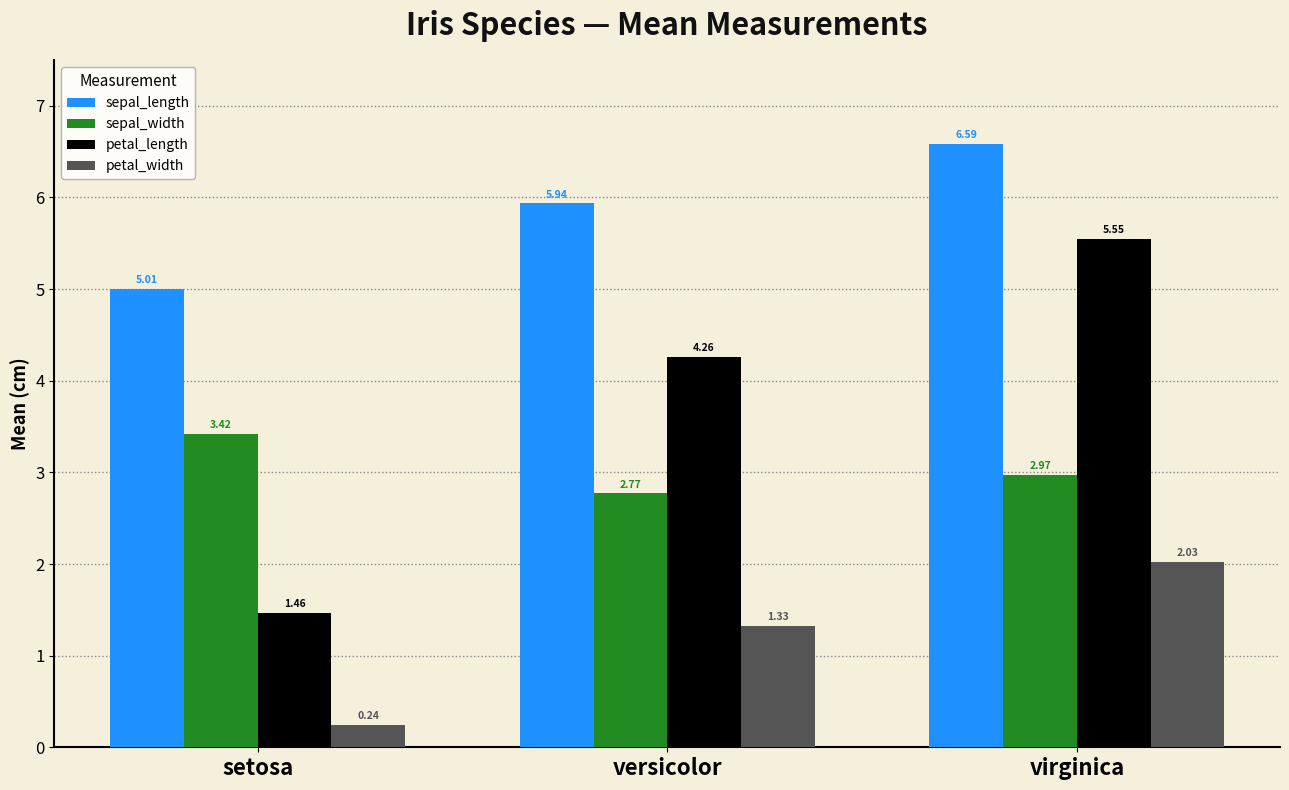

Which series has the largest range (max minus min)?

petal_length